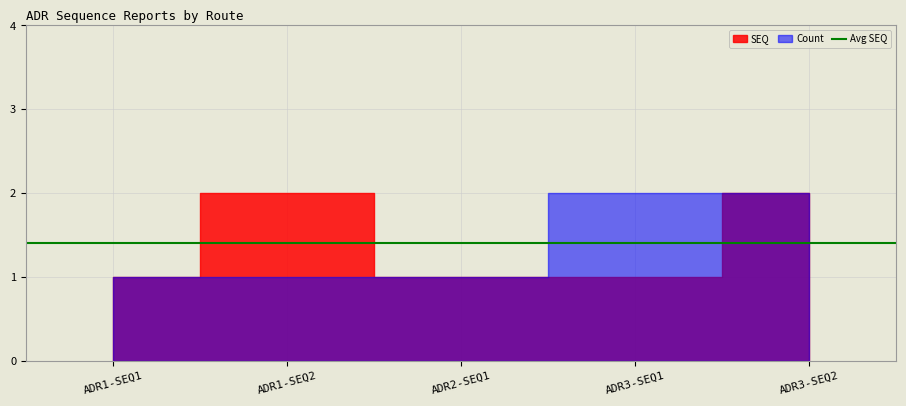

Which series changed the most between ADR 3 (S) and ADR 3 (S)?

SEQ